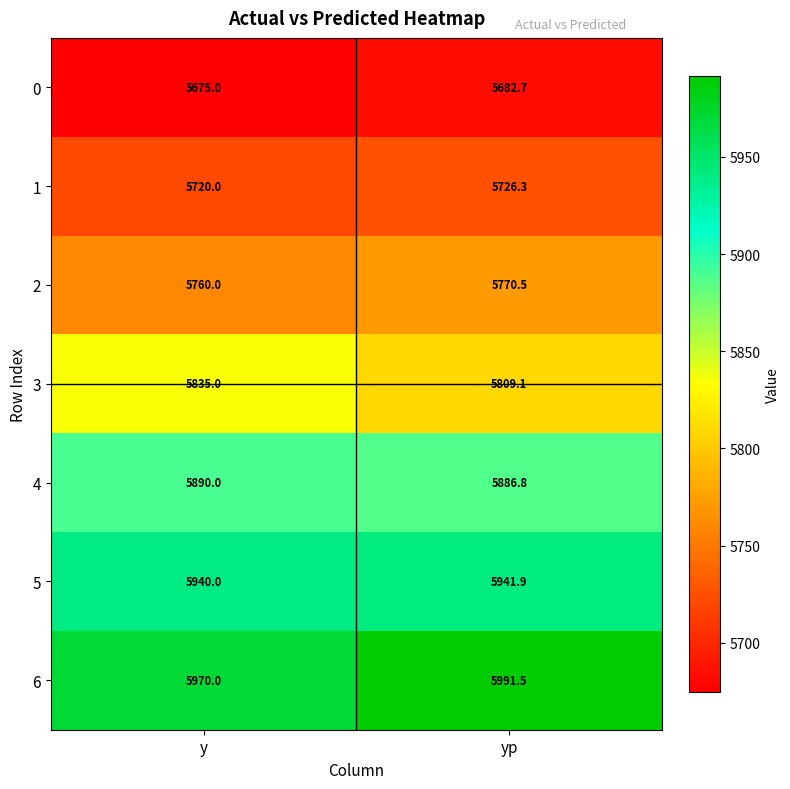

What is the approximate value of 6 at y?

5970.0